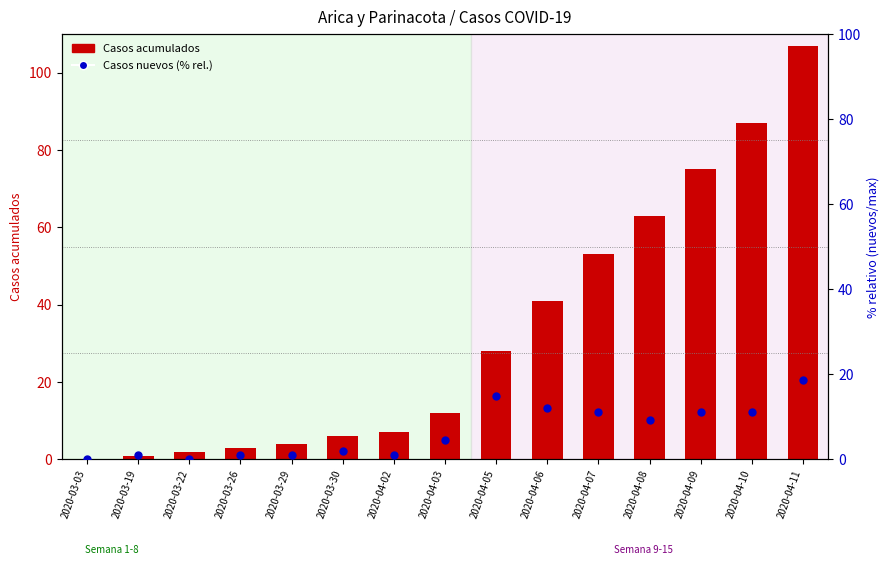

At which category is the sum across all series the highest?

2020-04-11